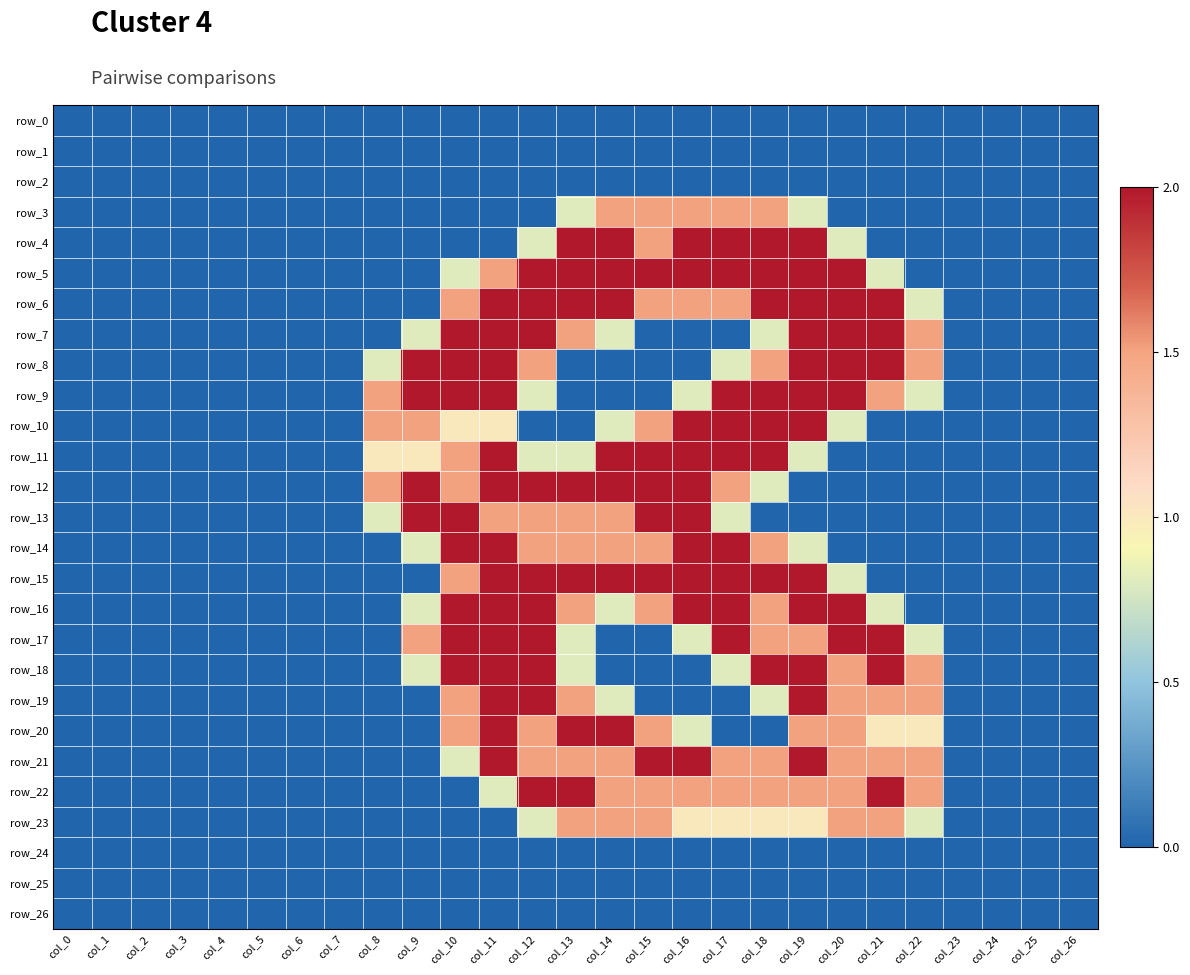

Reading left to right, list all the values displayed in this chart.

row_0: col_0=0.0	col_1=0.0	col_2=0.0	col_3=0.0	col_4=0.0	col_5=0.0	col_6=0.0	col_7=0.0	col_8=0.0	col_9=0.0	col_10=0.0	col_11=0.0	col_12=0.0	col_13=0.0	col_14=0.0	col_15=0.0	col_16=0.0	col_17=0.0	col_18=0.0	col_19=0.0	col_20=0.0	col_21=0.0	col_22=0.0	col_23=0.0	col_24=0.0	col_25=0.0	col_26=0.0
row_1: col_0=0.0	col_1=0.0	col_2=0.0	col_3=0.0	col_4=0.0	col_5=0.0	col_6=0.0	col_7=0.0	col_8=0.0	col_9=0.0	col_10=0.0	col_11=0.0	col_12=0.0	col_13=0.0	col_14=0.0	col_15=0.0	col_16=0.0	col_17=0.0	col_18=0.0	col_19=0.0	col_20=0.0	col_21=0.0	col_22=0.0	col_23=0.0	col_24=0.0	col_25=0.0	col_26=0.0
row_2: col_0=0.0	col_1=0.0	col_2=0.0	col_3=0.0	col_4=0.0	col_5=0.0	col_6=0.0	col_7=0.0	col_8=0.0	col_9=0.0	col_10=0.0	col_11=0.0	col_12=0.0	col_13=0.0	col_14=0.0	col_15=0.0	col_16=0.0	col_17=0.0	col_18=0.0	col_19=0.0	col_20=0.0	col_21=0.0	col_22=0.0	col_23=0.0	col_24=0.0	col_25=0.0	col_26=0.0
row_3: col_0=0.0	col_1=0.0	col_2=0.0	col_3=0.0	col_4=0.0	col_5=0.0	col_6=0.0	col_7=0.0	col_8=0.0	col_9=0.0	col_10=0.0	col_11=0.0	col_12=0.0	col_13=0.8	col_14=1.5	col_15=1.5	col_16=1.5	col_17=1.5	col_18=1.5	col_19=0.8	col_20=0.0	col_21=0.0	col_22=0.0	col_23=0.0	col_24=0.0	col_25=0.0	col_26=0.0
row_4: col_0=0.0	col_1=0.0	col_2=0.0	col_3=0.0	col_4=0.0	col_5=0.0	col_6=0.0	col_7=0.0	col_8=0.0	col_9=0.0	col_10=0.0	col_11=0.0	col_12=0.8	col_13=2.0	col_14=2.0	col_15=1.5	col_16=2.0	col_17=2.0	col_18=2.0	col_19=2.0	col_20=0.8	col_21=0.0	col_22=0.0	col_23=0.0	col_24=0.0	col_25=0.0	col_26=0.0
row_5: col_0=0.0	col_1=0.0	col_2=0.0	col_3=0.0	col_4=0.0	col_5=0.0	col_6=0.0	col_7=0.0	col_8=0.0	col_9=0.0	col_10=0.8	col_11=1.5	col_12=2.0	col_13=2.0	col_14=2.0	col_15=2.0	col_16=2.0	col_17=2.0	col_18=2.0	col_19=2.0	col_20=2.0	col_21=0.8	col_22=0.0	col_23=0.0	col_24=0.0	col_25=0.0	col_26=0.0
row_6: col_0=0.0	col_1=0.0	col_2=0.0	col_3=0.0	col_4=0.0	col_5=0.0	col_6=0.0	col_7=0.0	col_8=0.0	col_9=0.0	col_10=1.5	col_11=2.0	col_12=2.0	col_13=2.0	col_14=2.0	col_15=1.5	col_16=1.5	col_17=1.5	col_18=2.0	col_19=2.0	col_20=2.0	col_21=2.0	col_22=0.8	col_23=0.0	col_24=0.0	col_25=0.0	col_26=0.0
row_7: col_0=0.0	col_1=0.0	col_2=0.0	col_3=0.0	col_4=0.0	col_5=0.0	col_6=0.0	col_7=0.0	col_8=0.0	col_9=0.8	col_10=2.0	col_11=2.0	col_12=2.0	col_13=1.5	col_14=0.8	col_15=0.0	col_16=0.0	col_17=0.0	col_18=0.8	col_19=2.0	col_20=2.0	col_21=2.0	col_22=1.5	col_23=0.0	col_24=0.0	col_25=0.0	col_26=0.0
row_8: col_0=0.0	col_1=0.0	col_2=0.0	col_3=0.0	col_4=0.0	col_5=0.0	col_6=0.0	col_7=0.0	col_8=0.8	col_9=2.0	col_10=2.0	col_11=2.0	col_12=1.5	col_13=0.0	col_14=0.0	col_15=0.0	col_16=0.0	col_17=0.8	col_18=1.5	col_19=2.0	col_20=2.0	col_21=2.0	col_22=1.5	col_23=0.0	col_24=0.0	col_25=0.0	col_26=0.0
row_9: col_0=0.0	col_1=0.0	col_2=0.0	col_3=0.0	col_4=0.0	col_5=0.0	col_6=0.0	col_7=0.0	col_8=1.5	col_9=2.0	col_10=2.0	col_11=2.0	col_12=0.8	col_13=0.0	col_14=0.0	col_15=0.0	col_16=0.8	col_17=2.0	col_18=2.0	col_19=2.0	col_20=2.0	col_21=1.5	col_22=0.8	col_23=0.0	col_24=0.0	col_25=0.0	col_26=0.0
row_10: col_0=0.0	col_1=0.0	col_2=0.0	col_3=0.0	col_4=0.0	col_5=0.0	col_6=0.0	col_7=0.0	col_8=1.5	col_9=1.5	col_10=1.0	col_11=1.0	col_12=0.0	col_13=0.0	col_14=0.8	col_15=1.5	col_16=2.0	col_17=2.0	col_18=2.0	col_19=2.0	col_20=0.8	col_21=0.0	col_22=0.0	col_23=0.0	col_24=0.0	col_25=0.0	col_26=0.0
row_11: col_0=0.0	col_1=0.0	col_2=0.0	col_3=0.0	col_4=0.0	col_5=0.0	col_6=0.0	col_7=0.0	col_8=1.0	col_9=1.0	col_10=1.5	col_11=2.0	col_12=0.8	col_13=0.8	col_14=2.0	col_15=2.0	col_16=2.0	col_17=2.0	col_18=2.0	col_19=0.8	col_20=0.0	col_21=0.0	col_22=0.0	col_23=0.0	col_24=0.0	col_25=0.0	col_26=0.0
row_12: col_0=0.0	col_1=0.0	col_2=0.0	col_3=0.0	col_4=0.0	col_5=0.0	col_6=0.0	col_7=0.0	col_8=1.5	col_9=2.0	col_10=1.5	col_11=2.0	col_12=2.0	col_13=2.0	col_14=2.0	col_15=2.0	col_16=2.0	col_17=1.5	col_18=0.8	col_19=0.0	col_20=0.0	col_21=0.0	col_22=0.0	col_23=0.0	col_24=0.0	col_25=0.0	col_26=0.0
row_13: col_0=0.0	col_1=0.0	col_2=0.0	col_3=0.0	col_4=0.0	col_5=0.0	col_6=0.0	col_7=0.0	col_8=0.8	col_9=2.0	col_10=2.0	col_11=1.5	col_12=1.5	col_13=1.5	col_14=1.5	col_15=2.0	col_16=2.0	col_17=0.8	col_18=0.0	col_19=0.0	col_20=0.0	col_21=0.0	col_22=0.0	col_23=0.0	col_24=0.0	col_25=0.0	col_26=0.0
row_14: col_0=0.0	col_1=0.0	col_2=0.0	col_3=0.0	col_4=0.0	col_5=0.0	col_6=0.0	col_7=0.0	col_8=0.0	col_9=0.8	col_10=2.0	col_11=2.0	col_12=1.5	col_13=1.5	col_14=1.5	col_15=1.5	col_16=2.0	col_17=2.0	col_18=1.5	col_19=0.8	col_20=0.0	col_21=0.0	col_22=0.0	col_23=0.0	col_24=0.0	col_25=0.0	col_26=0.0
row_15: col_0=0.0	col_1=0.0	col_2=0.0	col_3=0.0	col_4=0.0	col_5=0.0	col_6=0.0	col_7=0.0	col_8=0.0	col_9=0.0	col_10=1.5	col_11=2.0	col_12=2.0	col_13=2.0	col_14=2.0	col_15=2.0	col_16=2.0	col_17=2.0	col_18=2.0	col_19=2.0	col_20=0.8	col_21=0.0	col_22=0.0	col_23=0.0	col_24=0.0	col_25=0.0	col_26=0.0
row_16: col_0=0.0	col_1=0.0	col_2=0.0	col_3=0.0	col_4=0.0	col_5=0.0	col_6=0.0	col_7=0.0	col_8=0.0	col_9=0.8	col_10=2.0	col_11=2.0	col_12=2.0	col_13=1.5	col_14=0.8	col_15=1.5	col_16=2.0	col_17=2.0	col_18=1.5	col_19=2.0	col_20=2.0	col_21=0.8	col_22=0.0	col_23=0.0	col_24=0.0	col_25=0.0	col_26=0.0
row_17: col_0=0.0	col_1=0.0	col_2=0.0	col_3=0.0	col_4=0.0	col_5=0.0	col_6=0.0	col_7=0.0	col_8=0.0	col_9=1.5	col_10=2.0	col_11=2.0	col_12=2.0	col_13=0.8	col_14=0.0	col_15=0.0	col_16=0.8	col_17=2.0	col_18=1.5	col_19=1.5	col_20=2.0	col_21=2.0	col_22=0.8	col_23=0.0	col_24=0.0	col_25=0.0	col_26=0.0
row_18: col_0=0.0	col_1=0.0	col_2=0.0	col_3=0.0	col_4=0.0	col_5=0.0	col_6=0.0	col_7=0.0	col_8=0.0	col_9=0.8	col_10=2.0	col_11=2.0	col_12=2.0	col_13=0.8	col_14=0.0	col_15=0.0	col_16=0.0	col_17=0.8	col_18=2.0	col_19=2.0	col_20=1.5	col_21=2.0	col_22=1.5	col_23=0.0	col_24=0.0	col_25=0.0	col_26=0.0
row_19: col_0=0.0	col_1=0.0	col_2=0.0	col_3=0.0	col_4=0.0	col_5=0.0	col_6=0.0	col_7=0.0	col_8=0.0	col_9=0.0	col_10=1.5	col_11=2.0	col_12=2.0	col_13=1.5	col_14=0.8	col_15=0.0	col_16=0.0	col_17=0.0	col_18=0.8	col_19=2.0	col_20=1.5	col_21=1.5	col_22=1.5	col_23=0.0	col_24=0.0	col_25=0.0	col_26=0.0
row_20: col_0=0.0	col_1=0.0	col_2=0.0	col_3=0.0	col_4=0.0	col_5=0.0	col_6=0.0	col_7=0.0	col_8=0.0	col_9=0.0	col_10=1.5	col_11=2.0	col_12=1.5	col_13=2.0	col_14=2.0	col_15=1.5	col_16=0.8	col_17=0.0	col_18=0.0	col_19=1.5	col_20=1.5	col_21=1.0	col_22=1.0	col_23=0.0	col_24=0.0	col_25=0.0	col_26=0.0
row_21: col_0=0.0	col_1=0.0	col_2=0.0	col_3=0.0	col_4=0.0	col_5=0.0	col_6=0.0	col_7=0.0	col_8=0.0	col_9=0.0	col_10=0.8	col_11=2.0	col_12=1.5	col_13=1.5	col_14=1.5	col_15=2.0	col_16=2.0	col_17=1.5	col_18=1.5	col_19=2.0	col_20=1.5	col_21=1.5	col_22=1.5	col_23=0.0	col_24=0.0	col_25=0.0	col_26=0.0
row_22: col_0=0.0	col_1=0.0	col_2=0.0	col_3=0.0	col_4=0.0	col_5=0.0	col_6=0.0	col_7=0.0	col_8=0.0	col_9=0.0	col_10=0.0	col_11=0.8	col_12=2.0	col_13=2.0	col_14=1.5	col_15=1.5	col_16=1.5	col_17=1.5	col_18=1.5	col_19=1.5	col_20=1.5	col_21=2.0	col_22=1.5	col_23=0.0	col_24=0.0	col_25=0.0	col_26=0.0
row_23: col_0=0.0	col_1=0.0	col_2=0.0	col_3=0.0	col_4=0.0	col_5=0.0	col_6=0.0	col_7=0.0	col_8=0.0	col_9=0.0	col_10=0.0	col_11=0.0	col_12=0.8	col_13=1.5	col_14=1.5	col_15=1.5	col_16=1.0	col_17=1.0	col_18=1.0	col_19=1.0	col_20=1.5	col_21=1.5	col_22=0.8	col_23=0.0	col_24=0.0	col_25=0.0	col_26=0.0
row_24: col_0=0.0	col_1=0.0	col_2=0.0	col_3=0.0	col_4=0.0	col_5=0.0	col_6=0.0	col_7=0.0	col_8=0.0	col_9=0.0	col_10=0.0	col_11=0.0	col_12=0.0	col_13=0.0	col_14=0.0	col_15=0.0	col_16=0.0	col_17=0.0	col_18=0.0	col_19=0.0	col_20=0.0	col_21=0.0	col_22=0.0	col_23=0.0	col_24=0.0	col_25=0.0	col_26=0.0
row_25: col_0=0.0	col_1=0.0	col_2=0.0	col_3=0.0	col_4=0.0	col_5=0.0	col_6=0.0	col_7=0.0	col_8=0.0	col_9=0.0	col_10=0.0	col_11=0.0	col_12=0.0	col_13=0.0	col_14=0.0	col_15=0.0	col_16=0.0	col_17=0.0	col_18=0.0	col_19=0.0	col_20=0.0	col_21=0.0	col_22=0.0	col_23=0.0	col_24=0.0	col_25=0.0	col_26=0.0
row_26: col_0=0.0	col_1=0.0	col_2=0.0	col_3=0.0	col_4=0.0	col_5=0.0	col_6=0.0	col_7=0.0	col_8=0.0	col_9=0.0	col_10=0.0	col_11=0.0	col_12=0.0	col_13=0.0	col_14=0.0	col_15=0.0	col_16=0.0	col_17=0.0	col_18=0.0	col_19=0.0	col_20=0.0	col_21=0.0	col_22=0.0	col_23=0.0	col_24=0.0	col_25=0.0	col_26=0.0